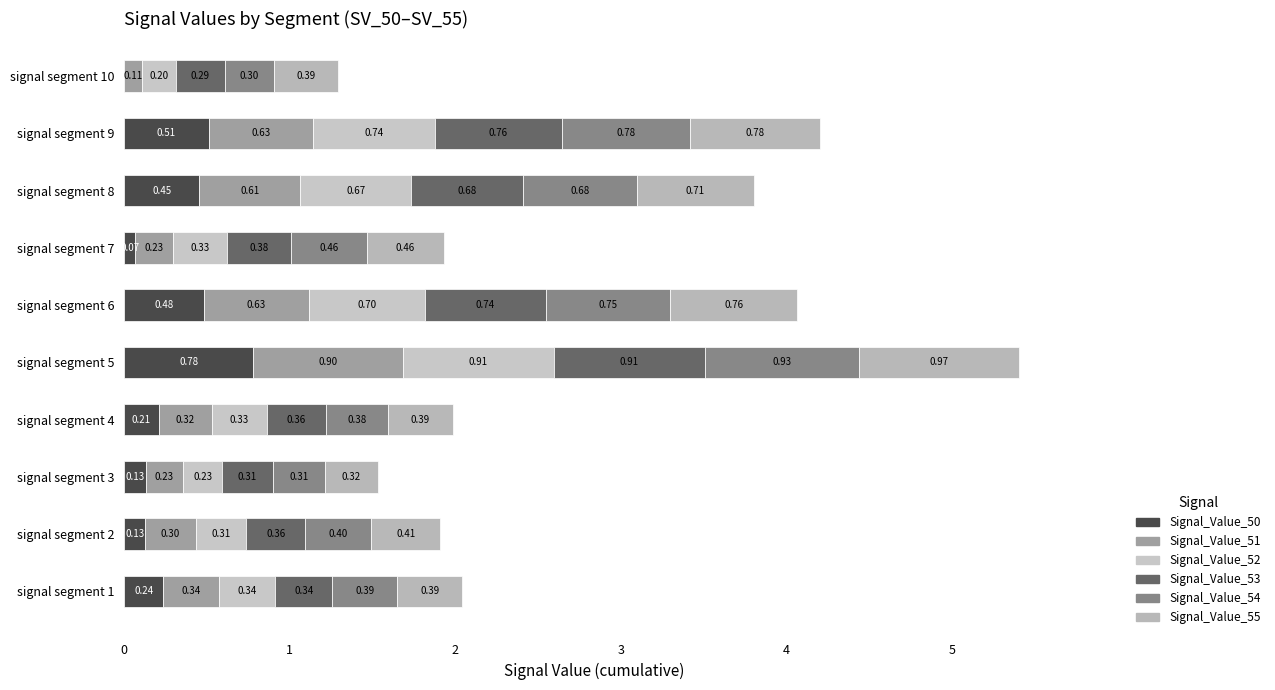

What is the value of the Signal_Value_51 bar at the 10th from the left?

0.1